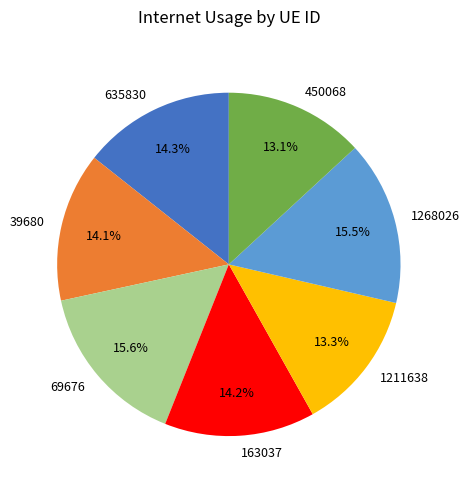

How many segments does this pie chart have?

7